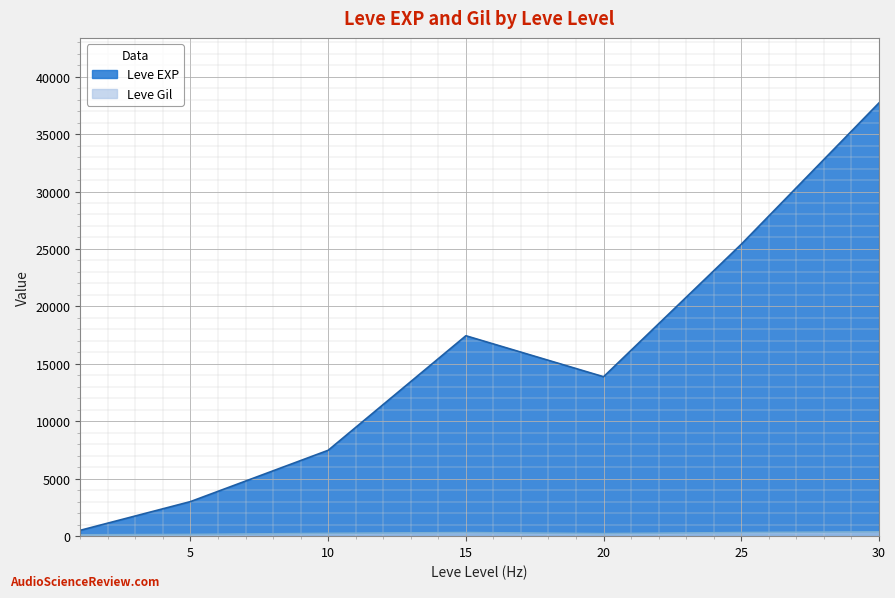

What is the maximum value for Leve Gil?

532